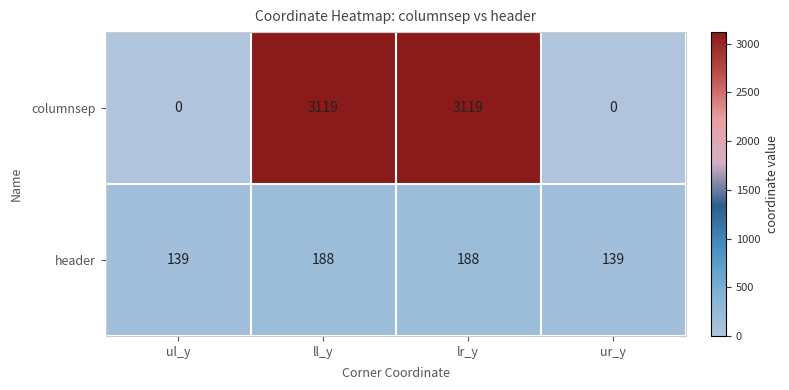

Between ul_y and lr_y, which series saw the biggest shift?

columnsep